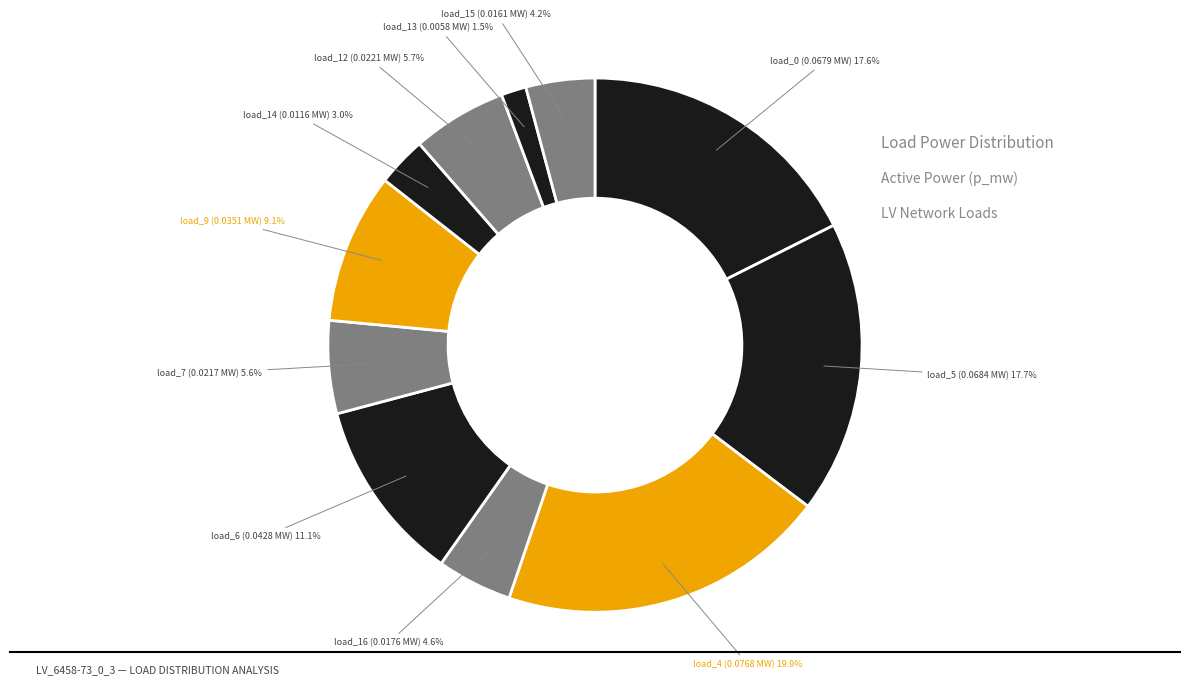

Which has a higher value, load_5 or load_15?

load_5